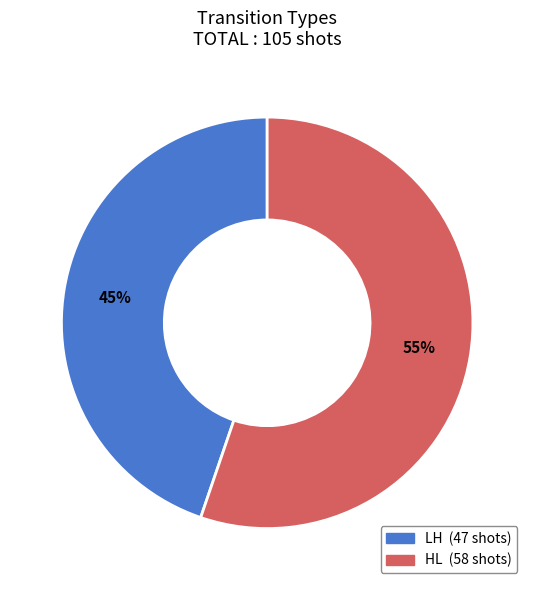

How many segments does this pie chart have?

2